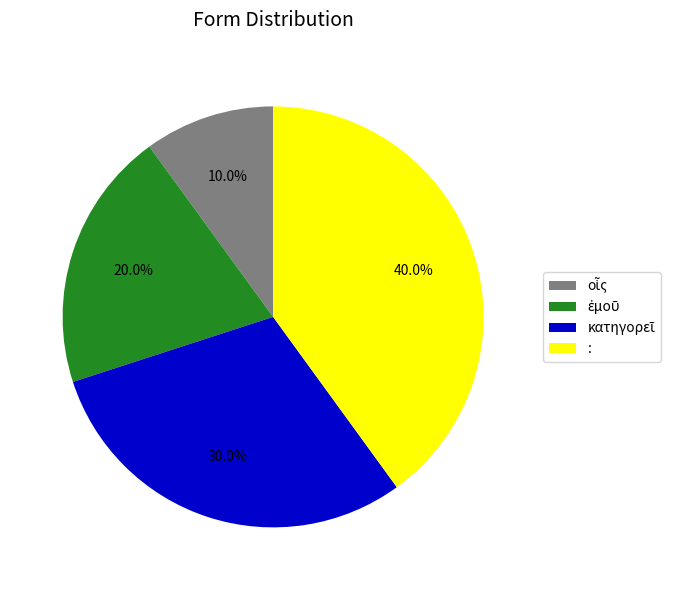

Is there a majority slice in this chart?

No